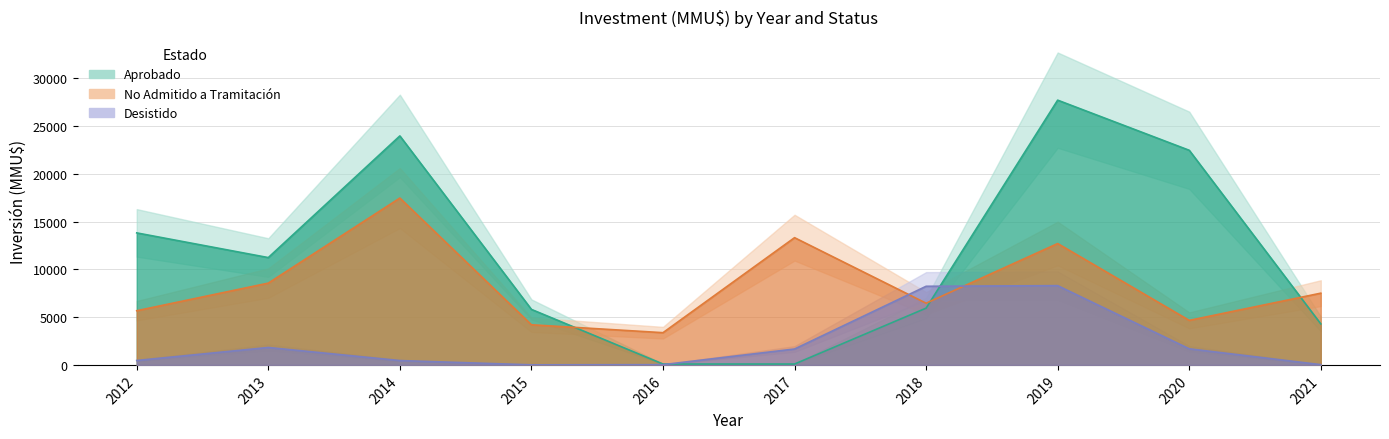

The value of No Admitido a Tramitación at 2016 is -8767. True or false?

False